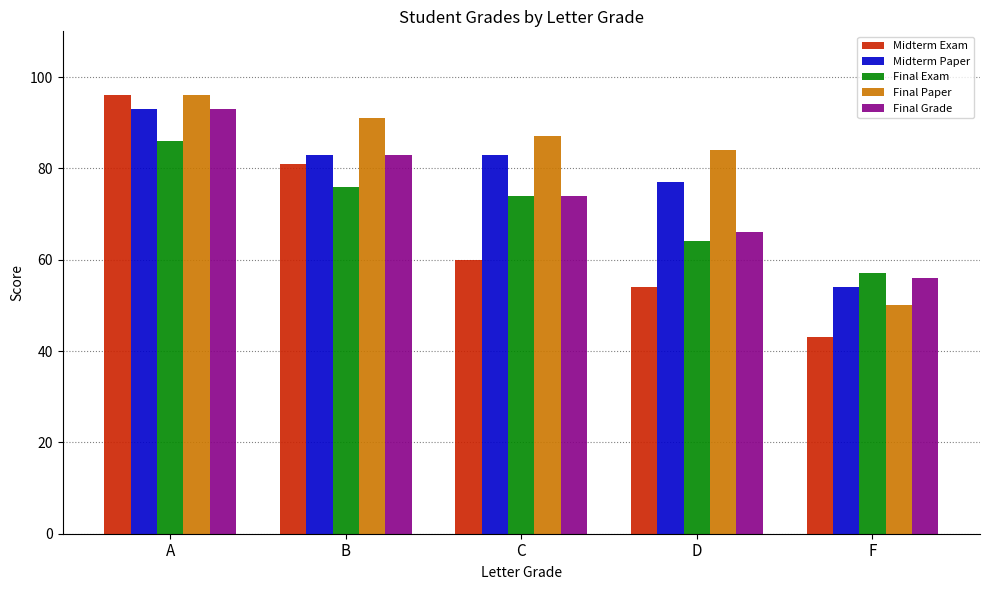

What is the sum of the Midterm Exam values at F and B?

124